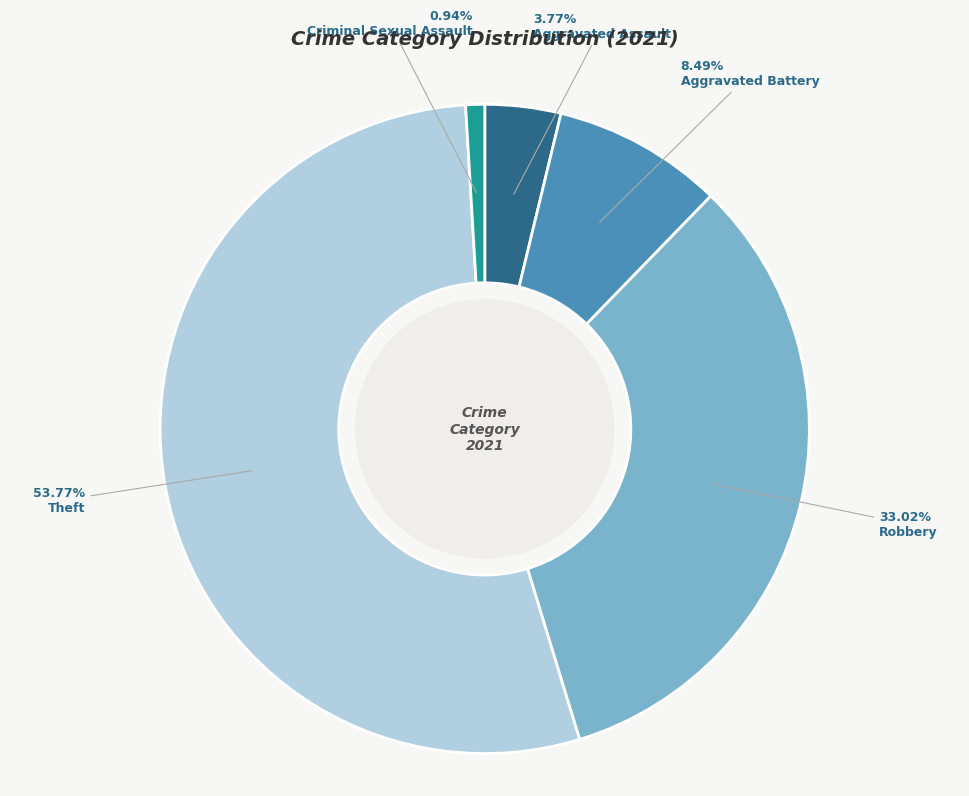

Does any single category account for the majority?

Yes